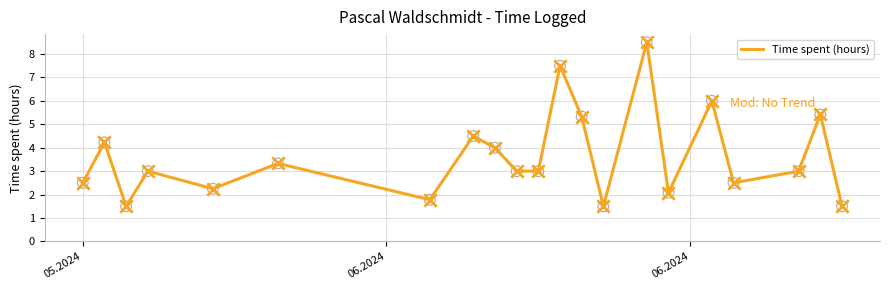

What is the smallest value displayed?

1.5